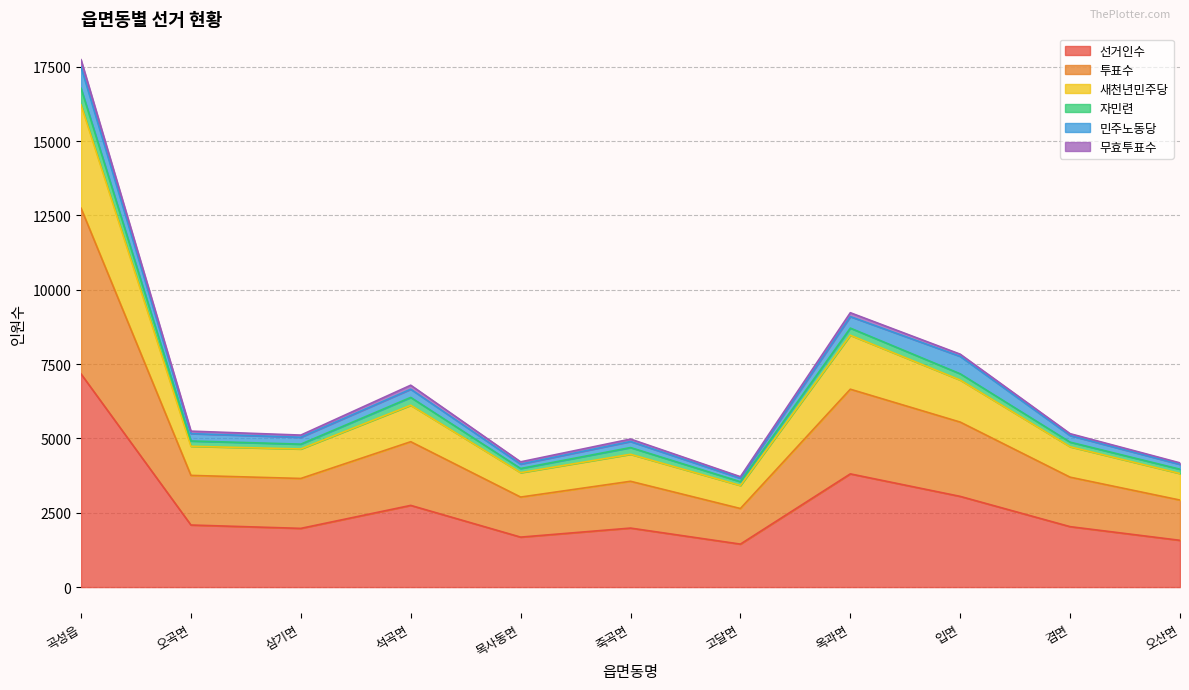

Where is the first local minimum for 새천년민주당?

삼기면